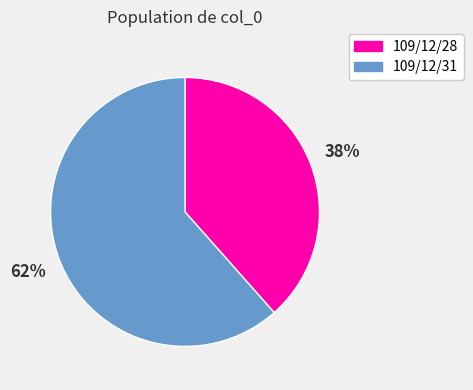

True or false: 109/12/31 accounts for 48% of the total.

False